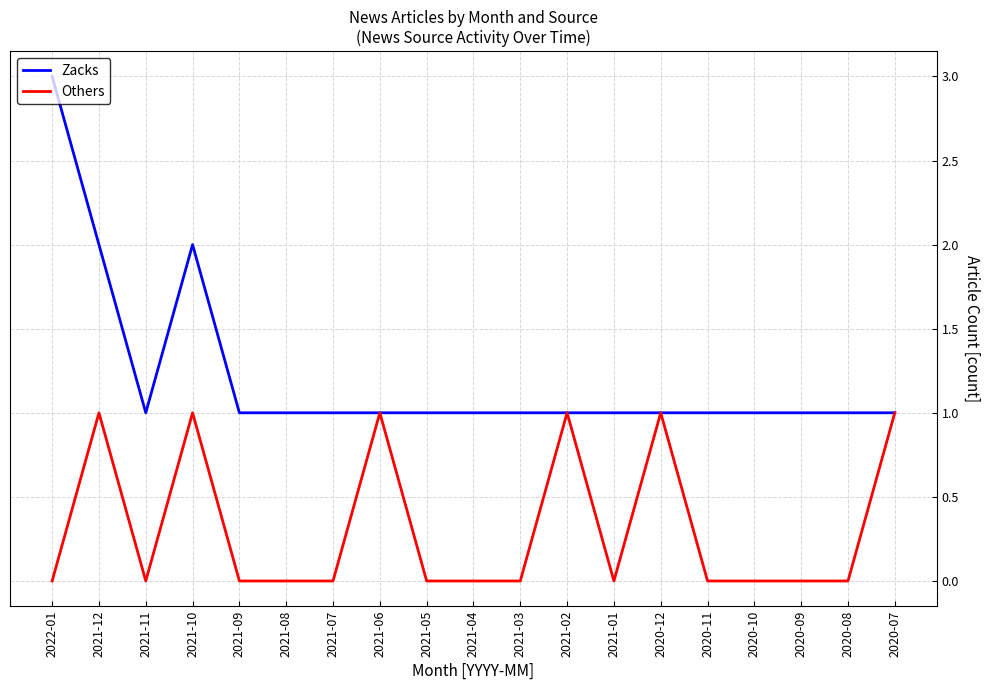

What is the approximate value of Zacks at 2021-07?

1